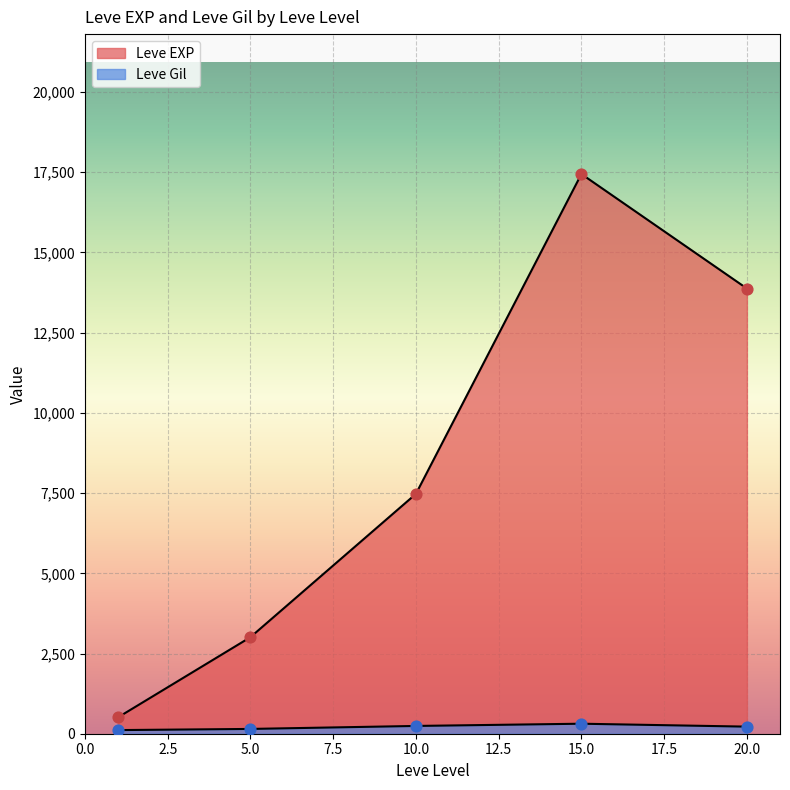

What are all the series names shown in the legend?

Leve EXP, Leve Gil